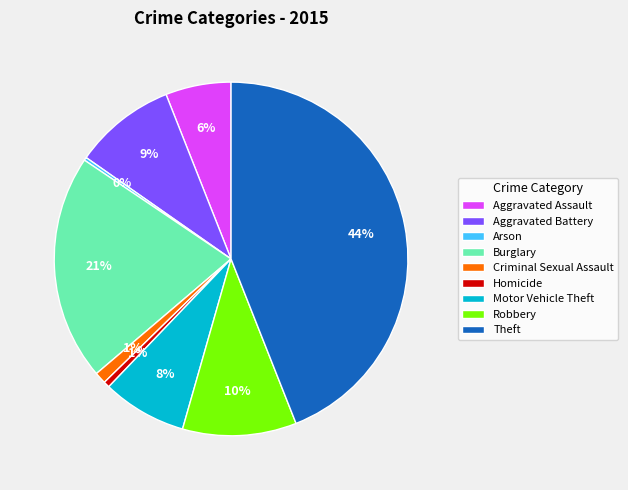

What percentage is the Robbery slice, to the nearest percent?

10%